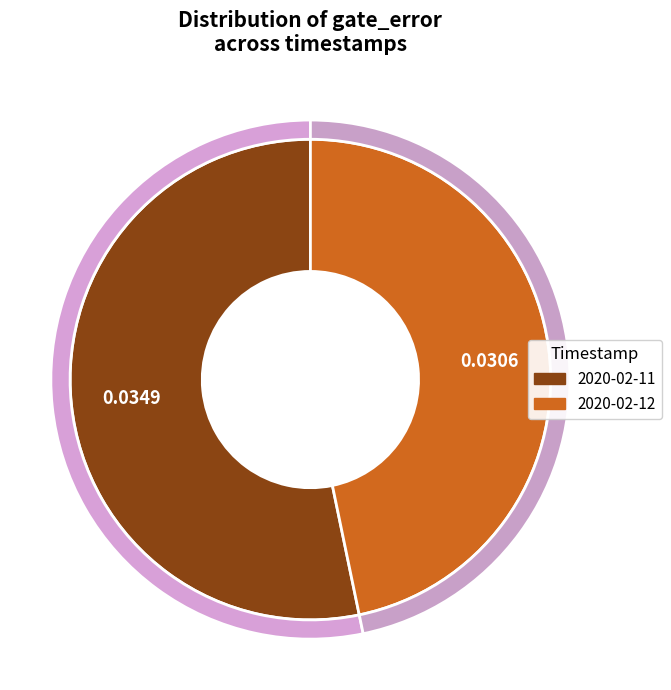

To the nearest percent, what is the difference between the largest and smallest slice percentages?

7%